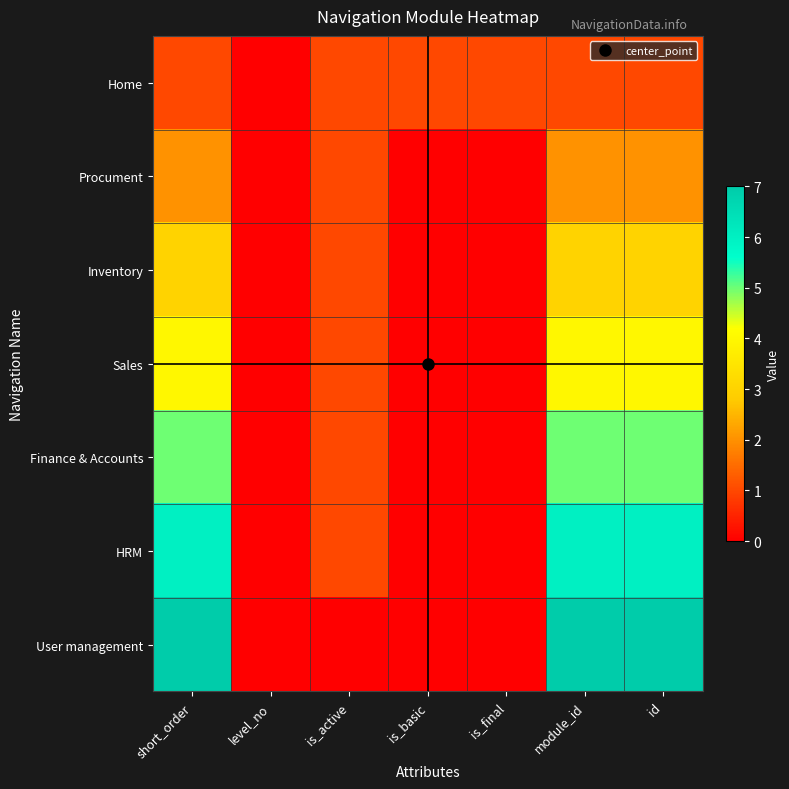

What is the maximum value shown in the chart?

7